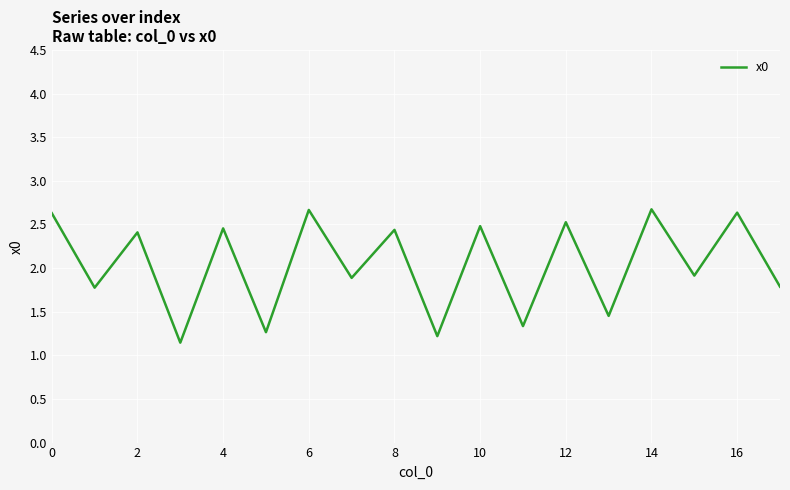

What is the maximum value shown in the chart?

2.7